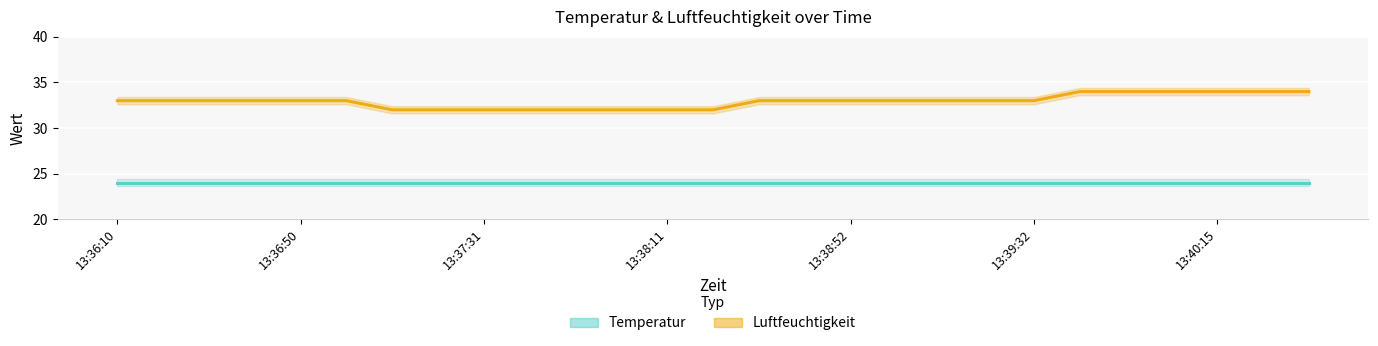

What is the value of the Luftfeuchtigkeit point at the 26th from the left?

34